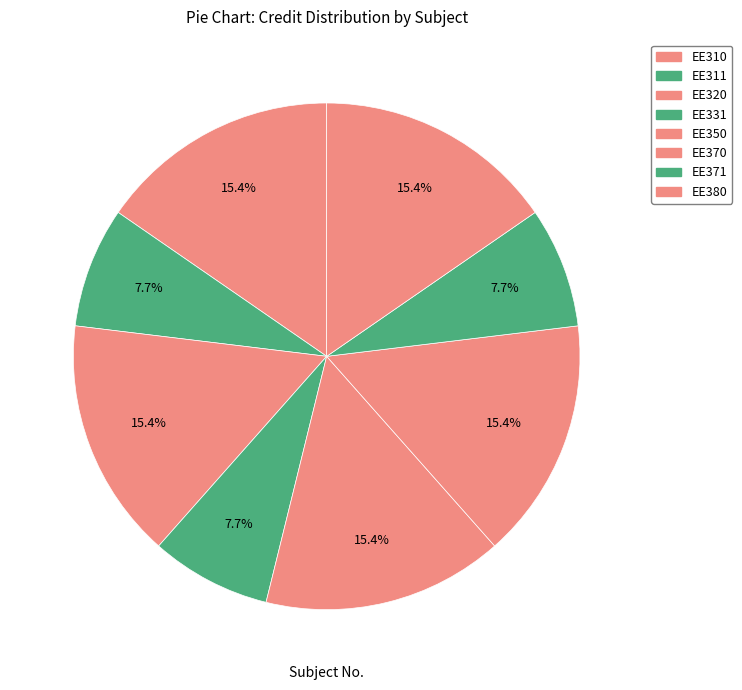

The EE370 slice represents 30% of the pie. True or false?

False